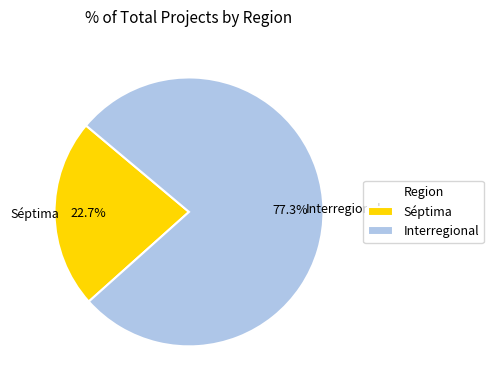

Approximately how many times larger is the value at Séptima compared to Interregional?

0.3